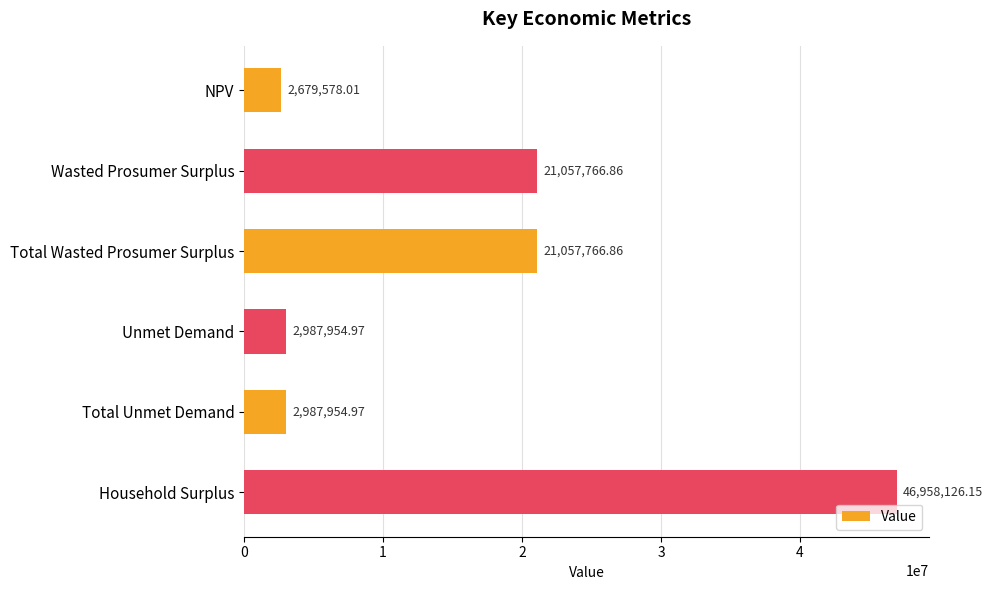

What is the label of the 1st bar from the bottom?

Household Surplus